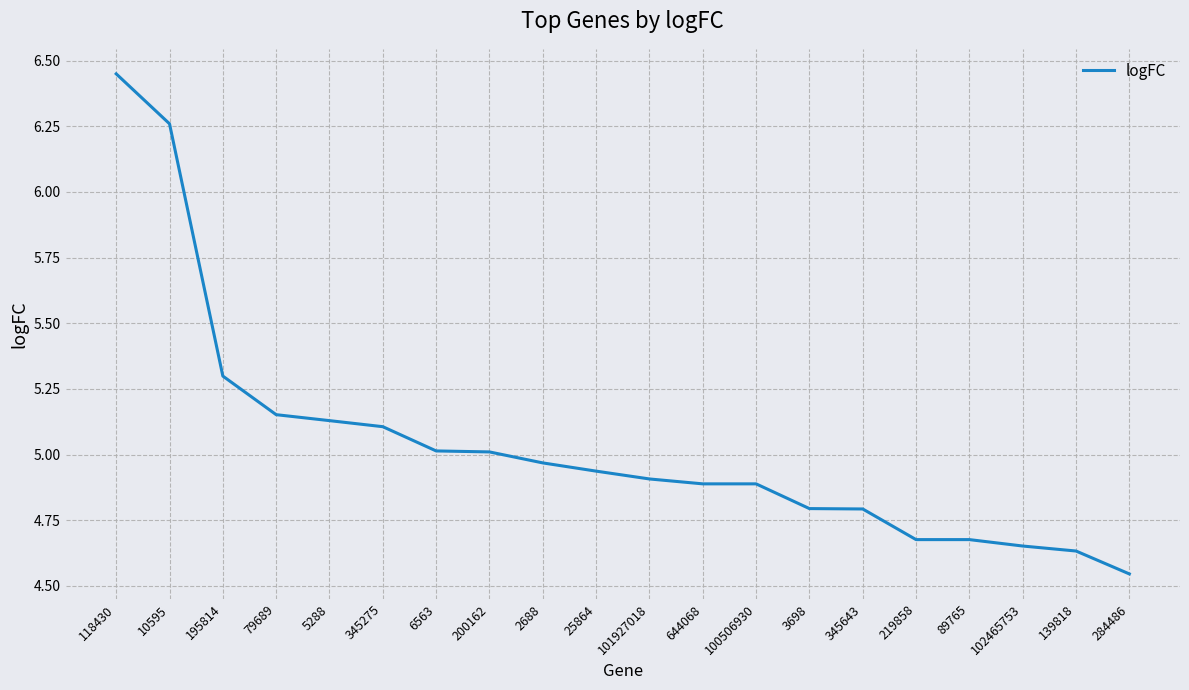

At which category does the chart reach its minimum across all series?

284486